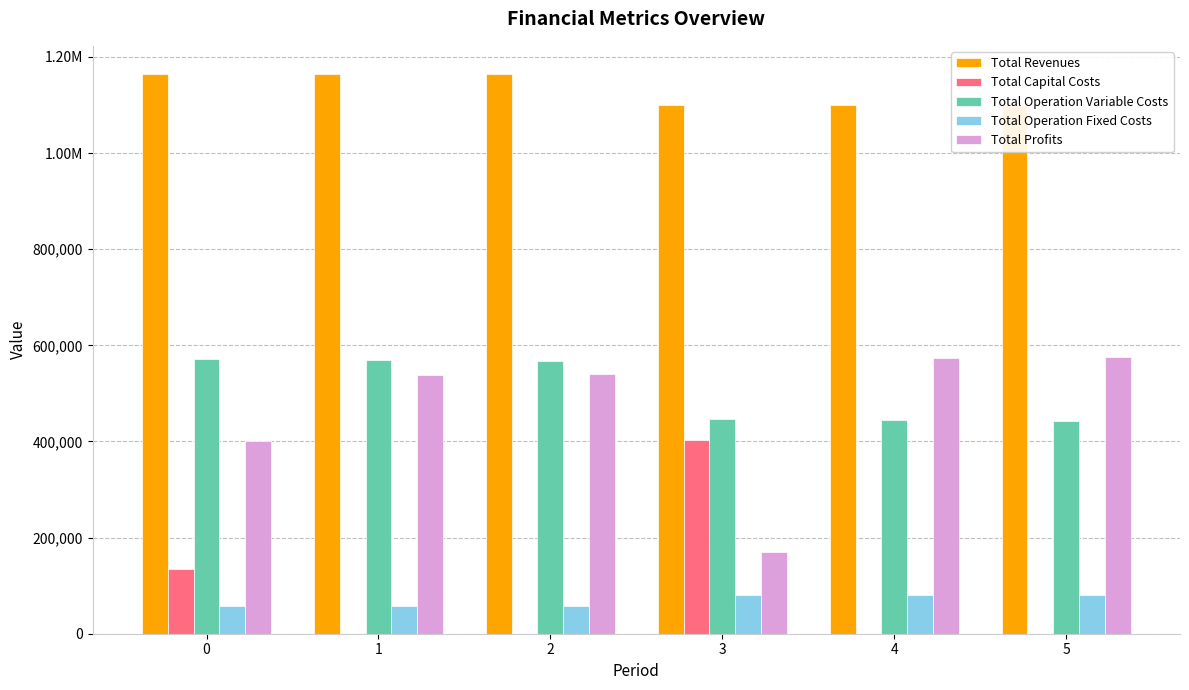

Count the number of data series in this chart.

5